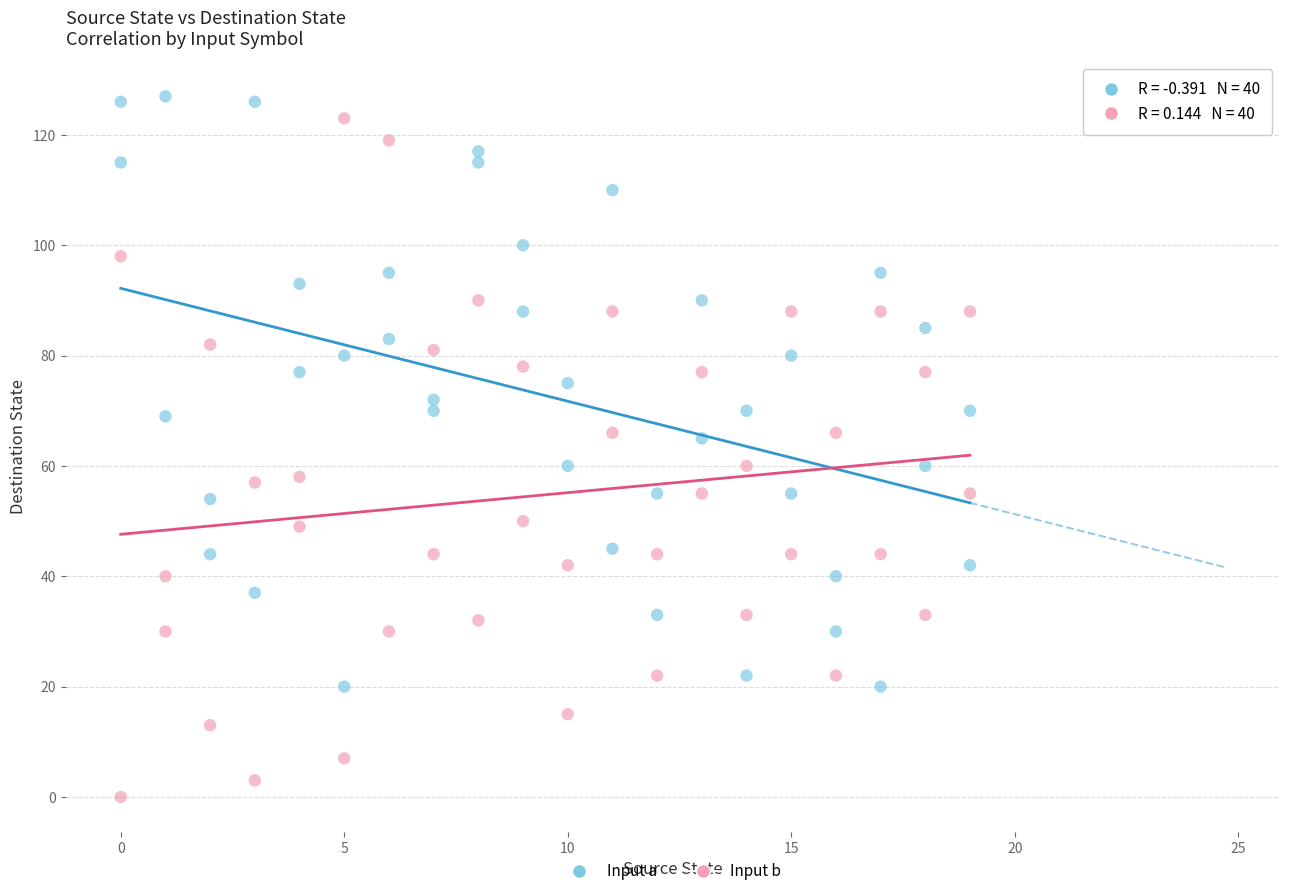

Across all data points, what is the range of Y values (max minus min)?

127